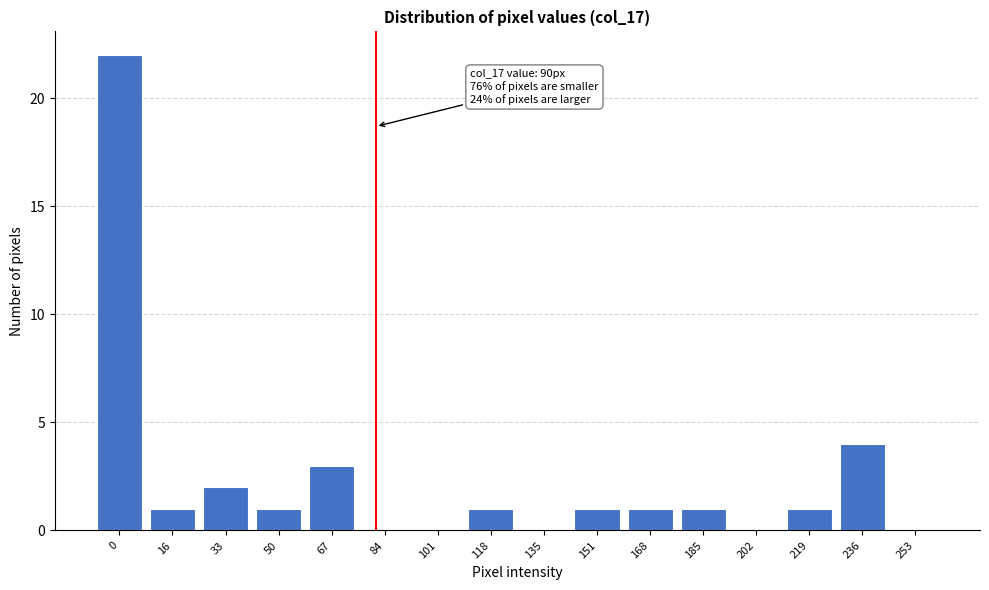

Reading right to left, transcribe all the data shown in this chart.

253=0	236=4	219=1	202=0	185=1	168=1	151=1	135=0	118=1	101=0	84=0	67=3	50=1	33=2	16=1	0=22